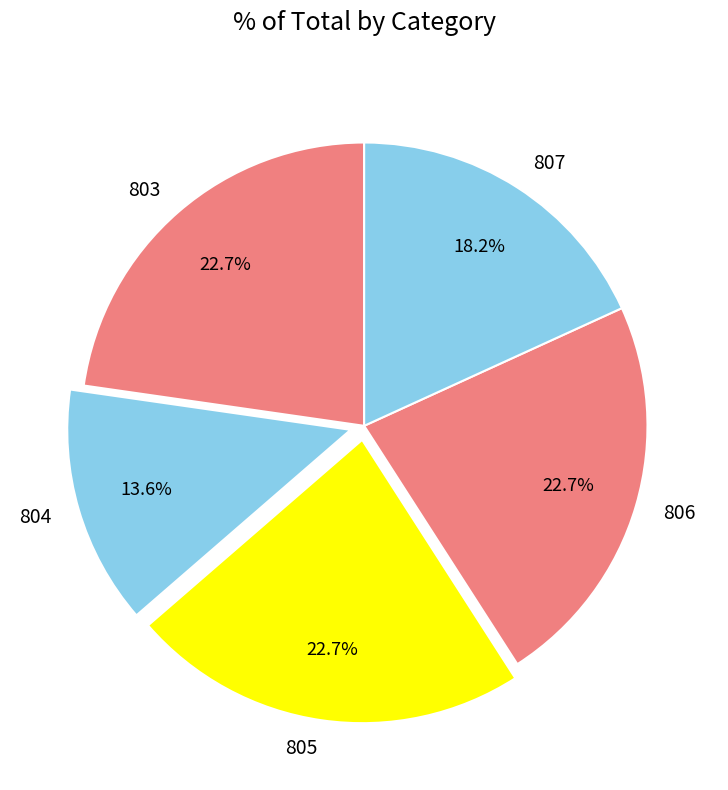

The 806 slice represents 30% of the pie. True or false?

False